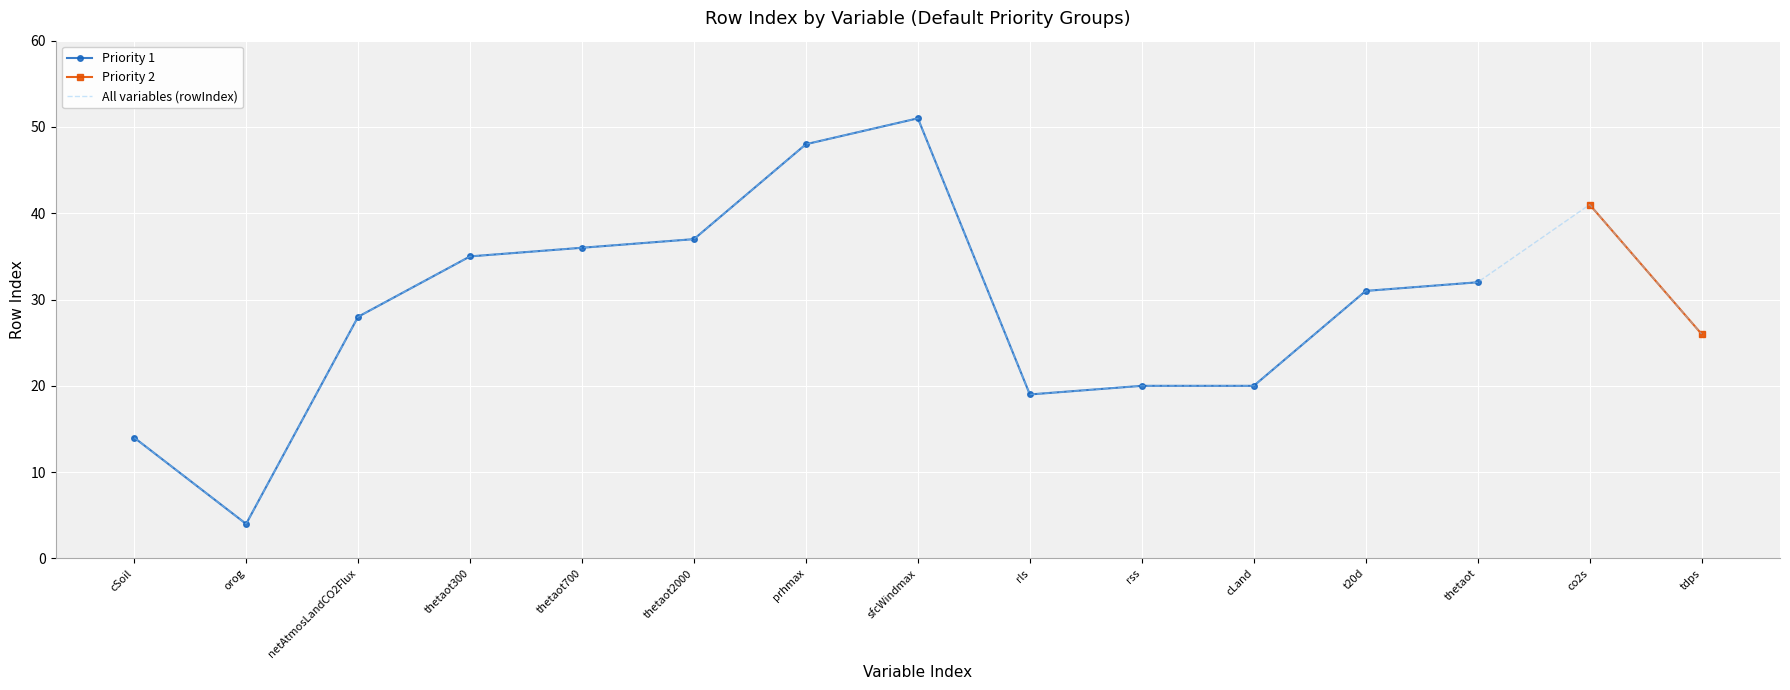

How many points are lower than both their immediate neighbors (excluding endpoints)?

2